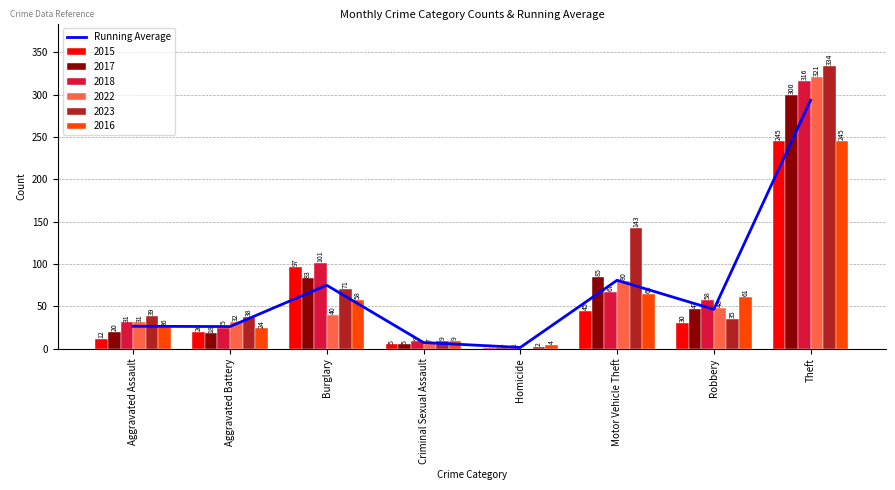

How many data points does each series have?

8